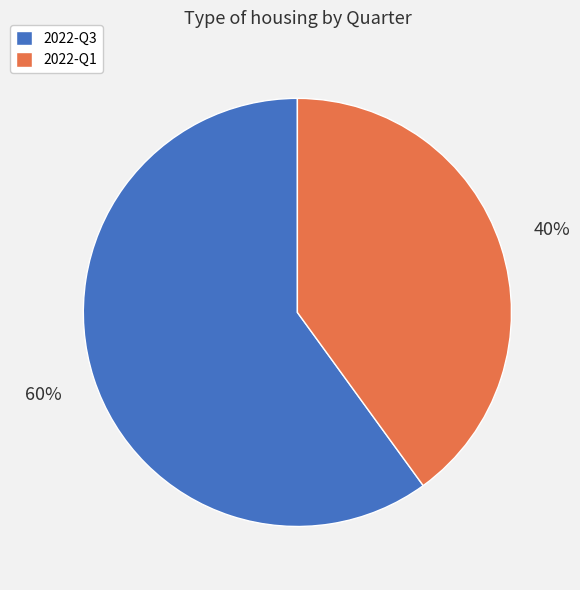

To the nearest percent, what portion does 2022-Q1 represent?

40%